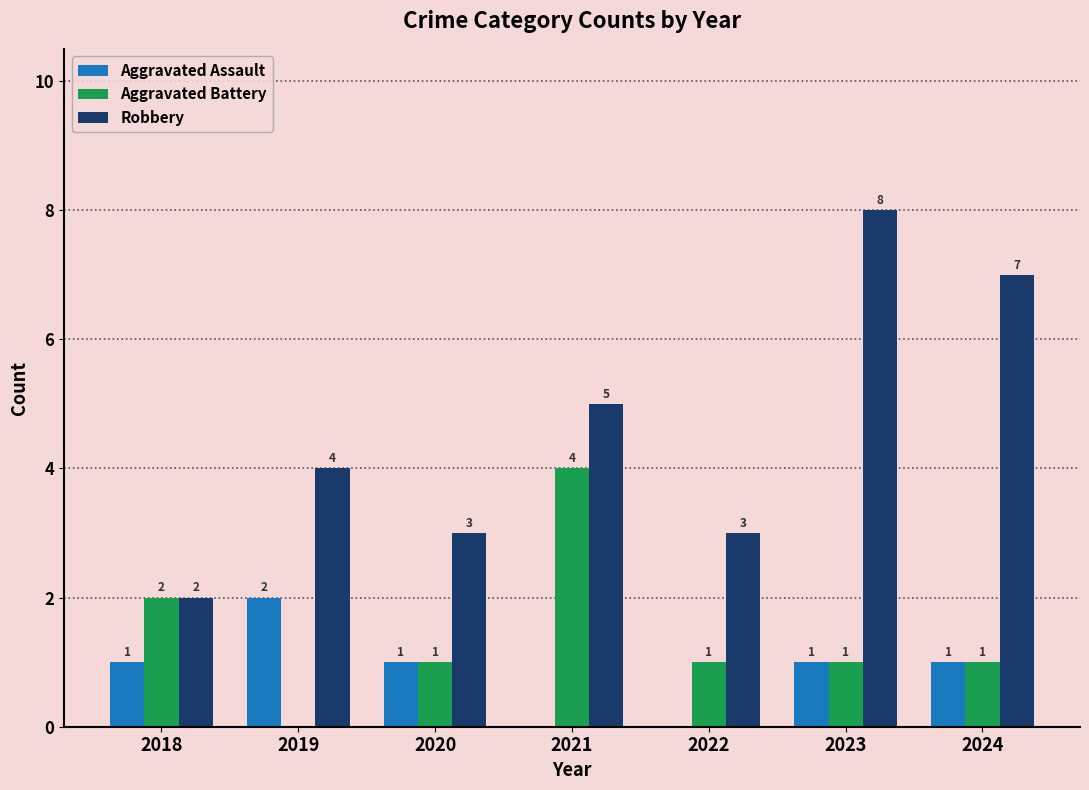

At which category does the chart reach its peak across all series?

2023